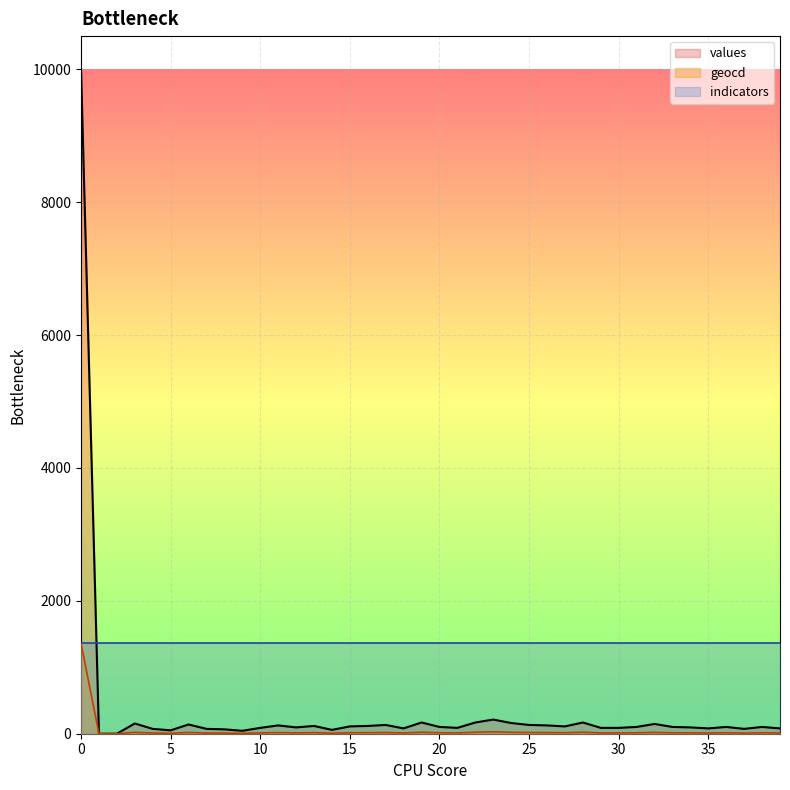

Is the value of geocd at 29 greater than the value of values at 2?

Yes